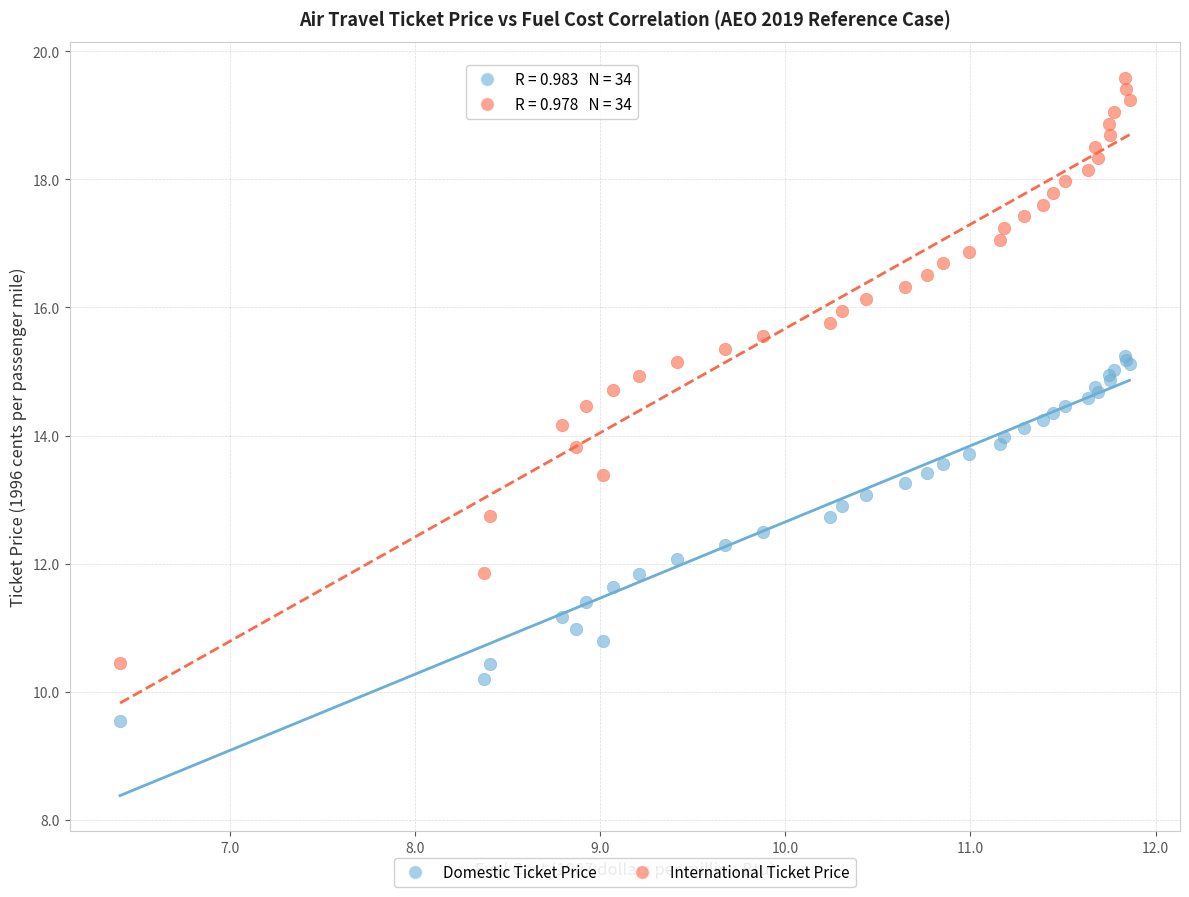

What are all the series names shown in the legend?

Domestic Ticket Price, International Ticket Price